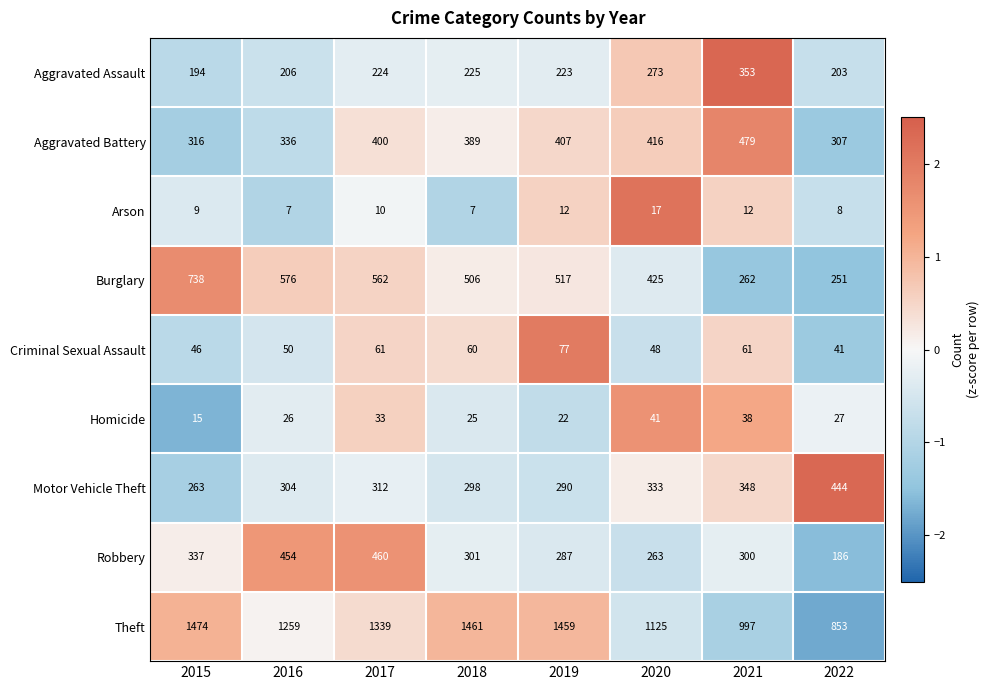

What is the total value across all series at 2015?

3392